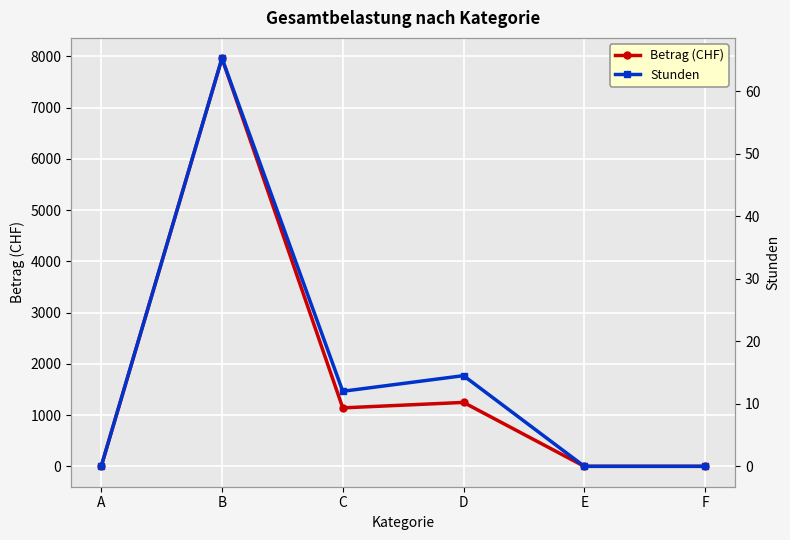

Is the value of Betrag (CHF) at E greater than the value of Stunden at A?

No